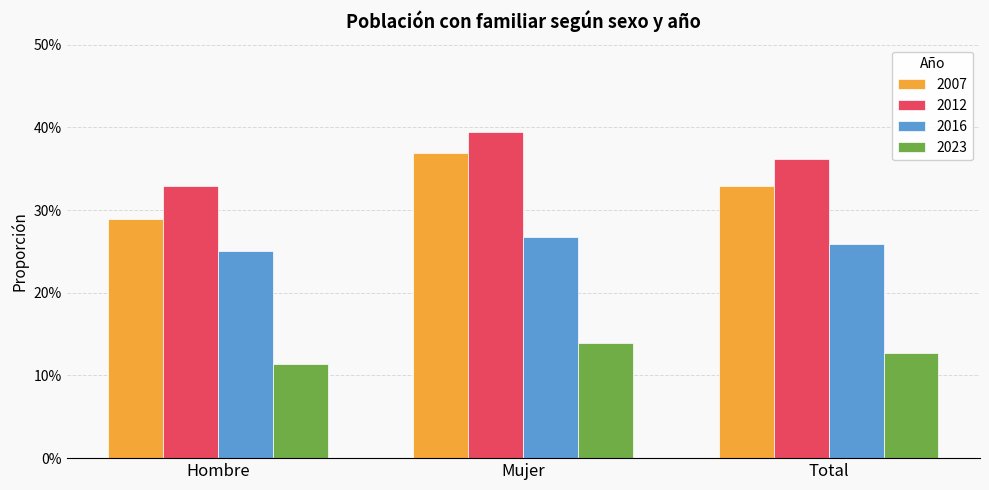

Reading left to right, list all the values displayed in this chart.

2007: 0.3	0.4	0.3
2012: 0.3	0.4	0.4
2016: 0.2	0.3	0.3
2023: 0.1	0.1	0.1